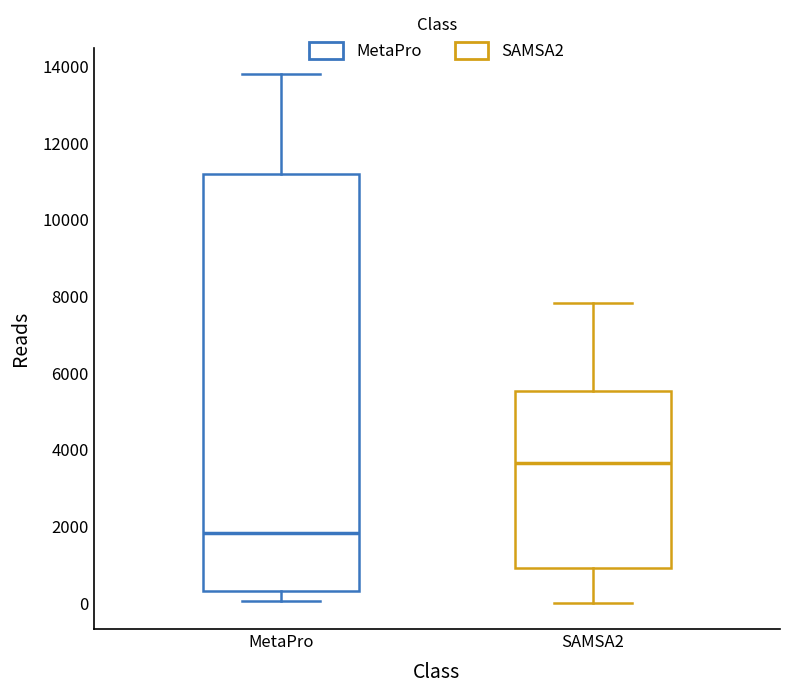

Which box is the tallest, from its lower edge to its upper edge?

MetaPro